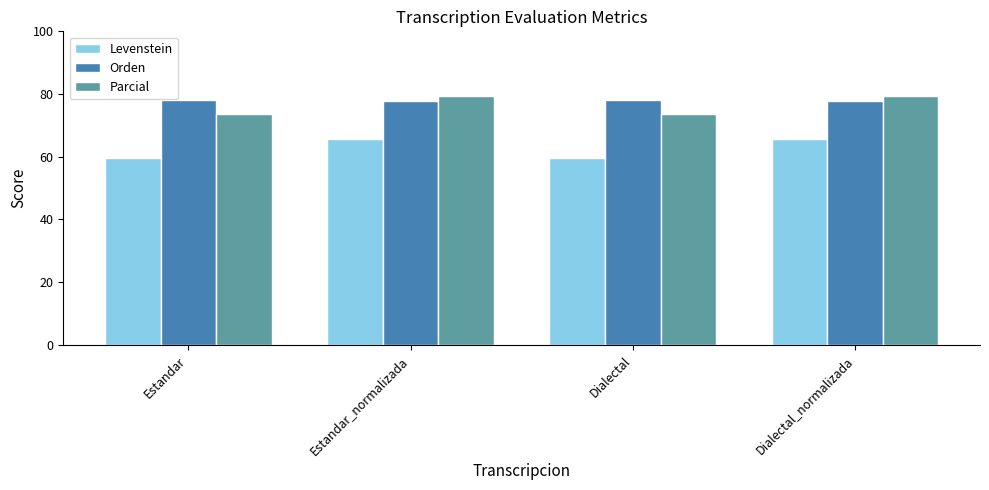

How many bars are there in total?

12